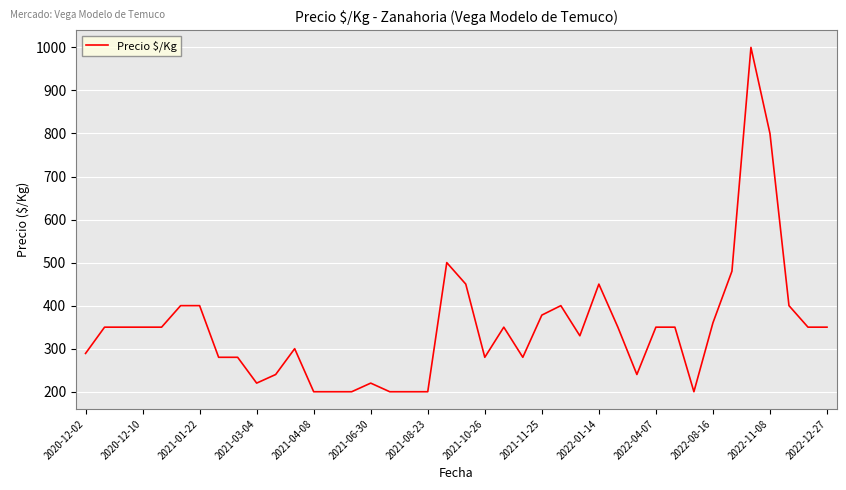

Does the chart display data point markers on the line(s)?

No